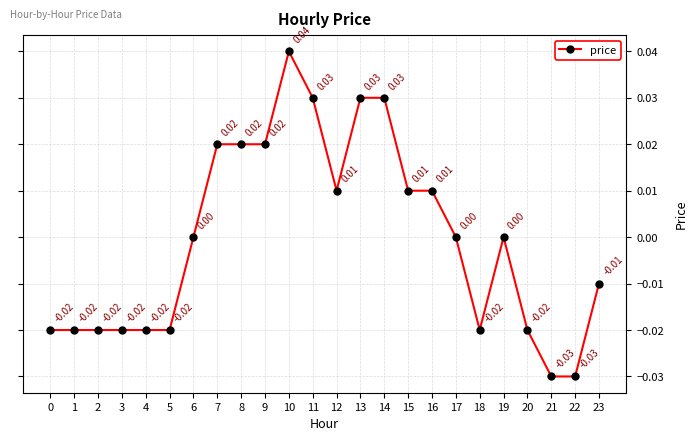

Which has a higher value, 14 or 19?

14